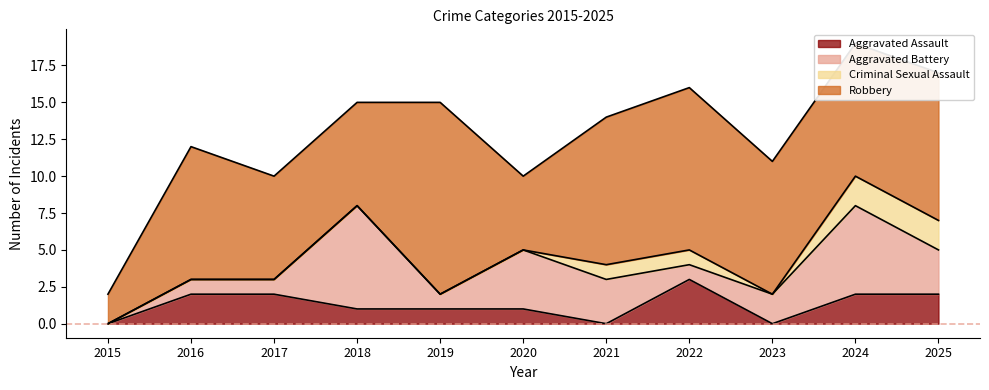

How many interior local valleys does the Robbery series have?

1